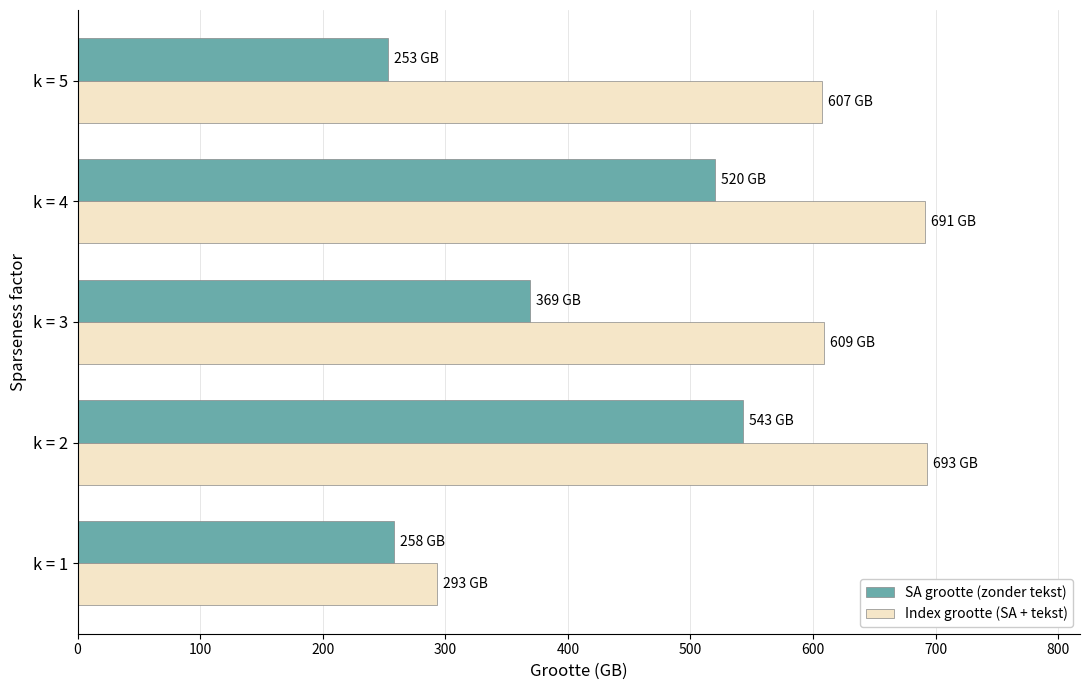

Rank the series by their maximum value, from highest to lowest.

Index grootte (SA + tekst), SA grootte (zonder tekst)